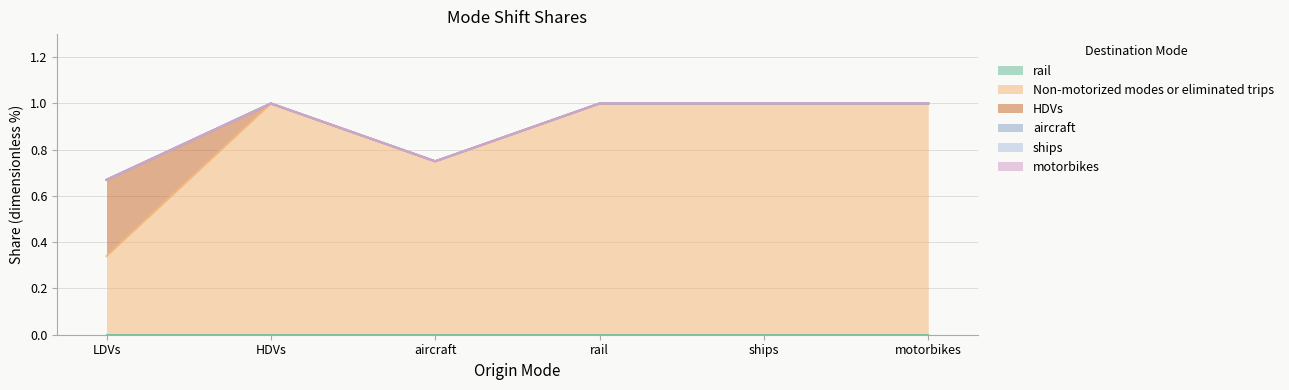

Rank the series at rail from highest to lowest value.

Non-motorized modes or eliminated trips, rail, HDVs, aircraft, ships, motorbikes